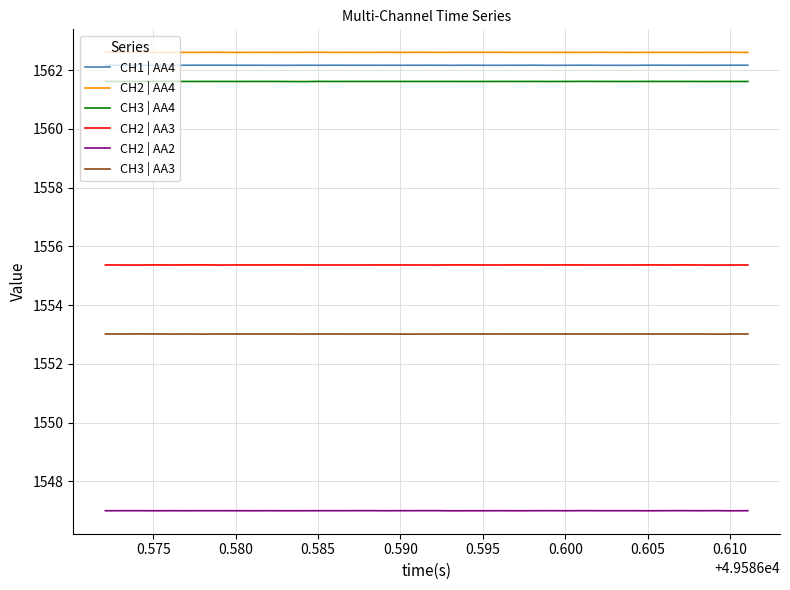

True or false: CH3 | AA3 and CH2 | AA4 cross at least once.

False